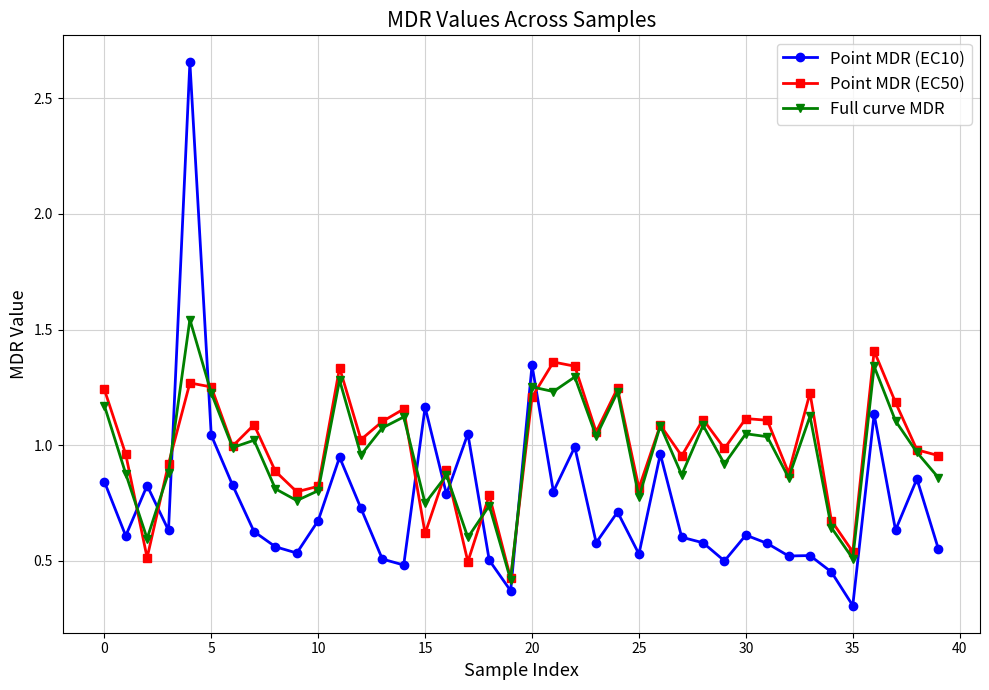

True or false: Point MDR (EC10) has more than 0 interior local peaks.

True